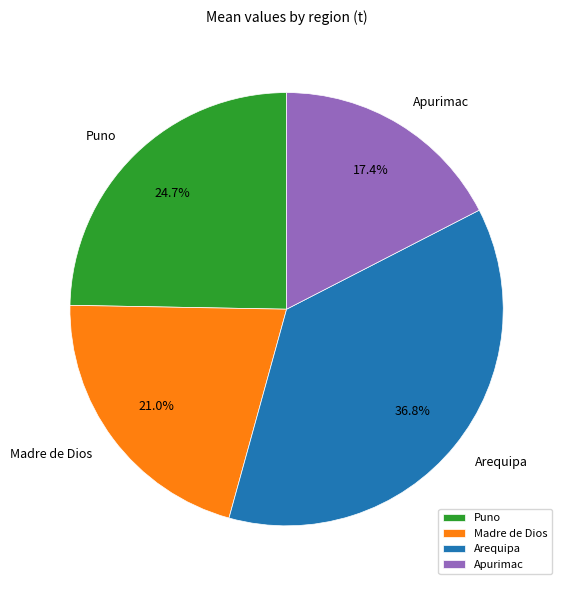

Count the number of slices in the pie.

4